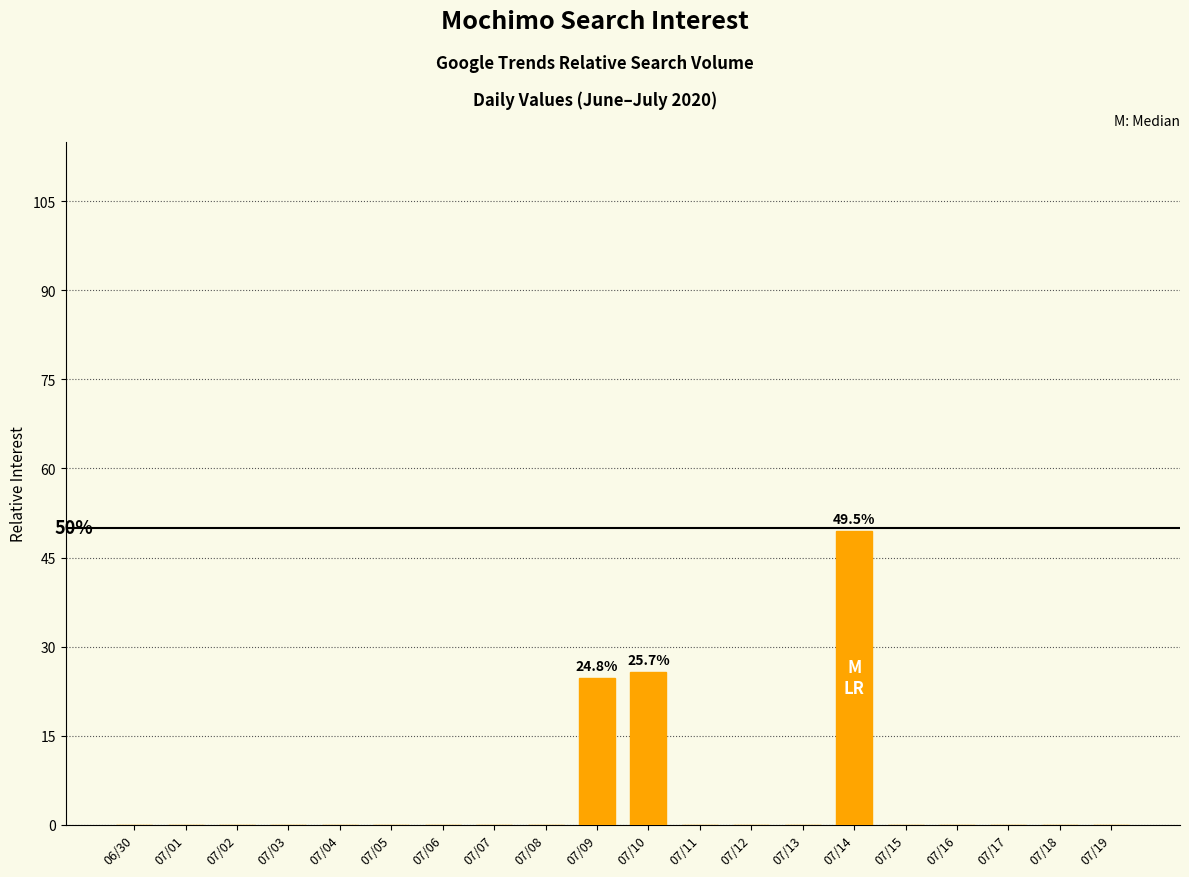

What is the greatest value displayed?

49.5